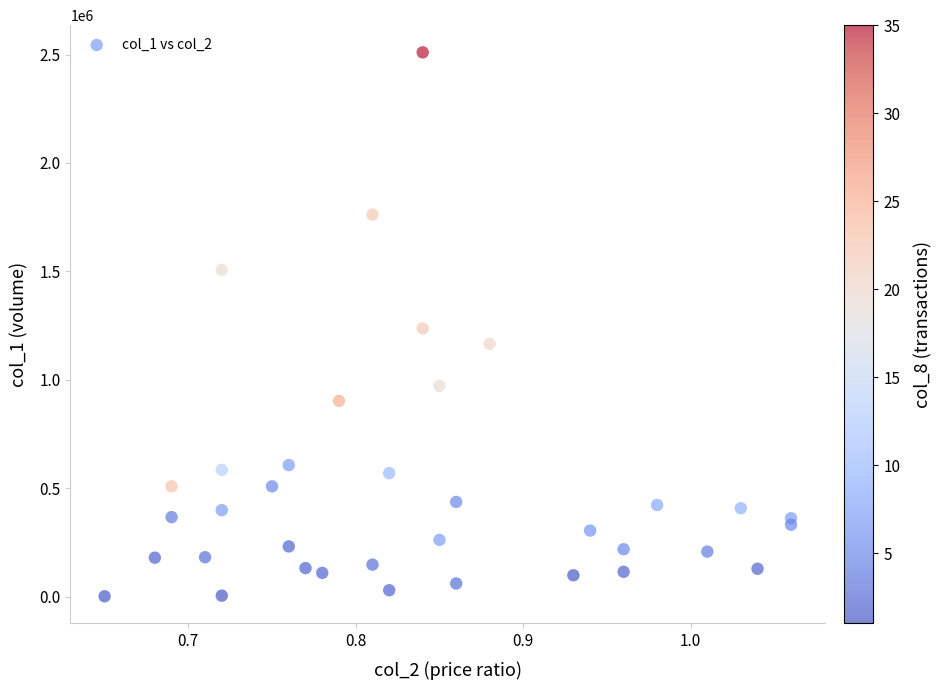

What is the range of Y values (max minus min)?

2508000